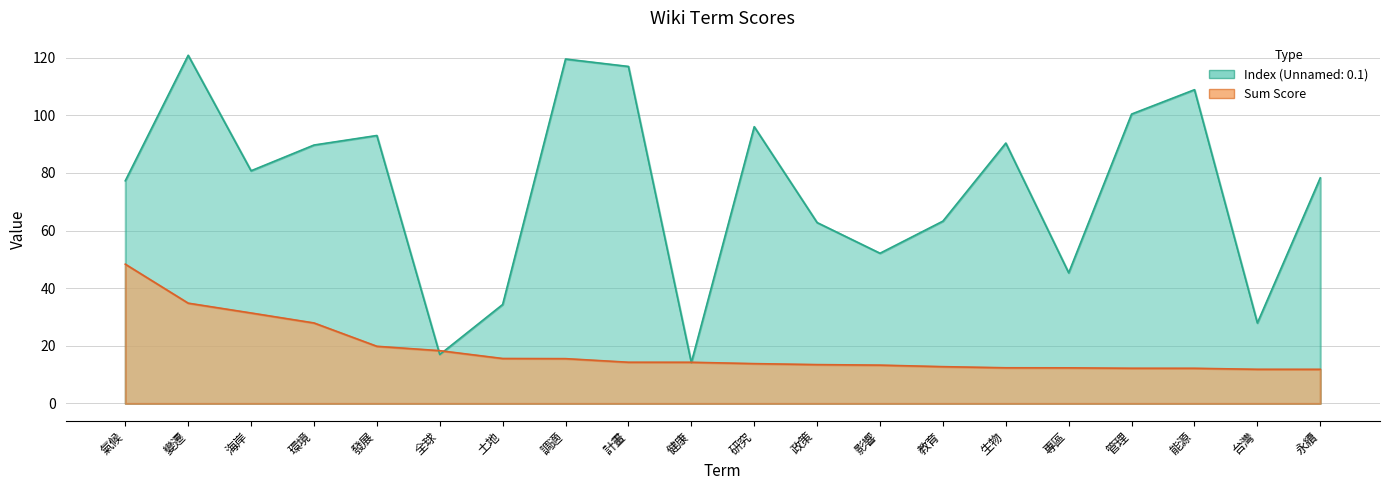

Is the value of Unnamed: 0.1 at 永續 greater than the value of sum at 全球?

Yes